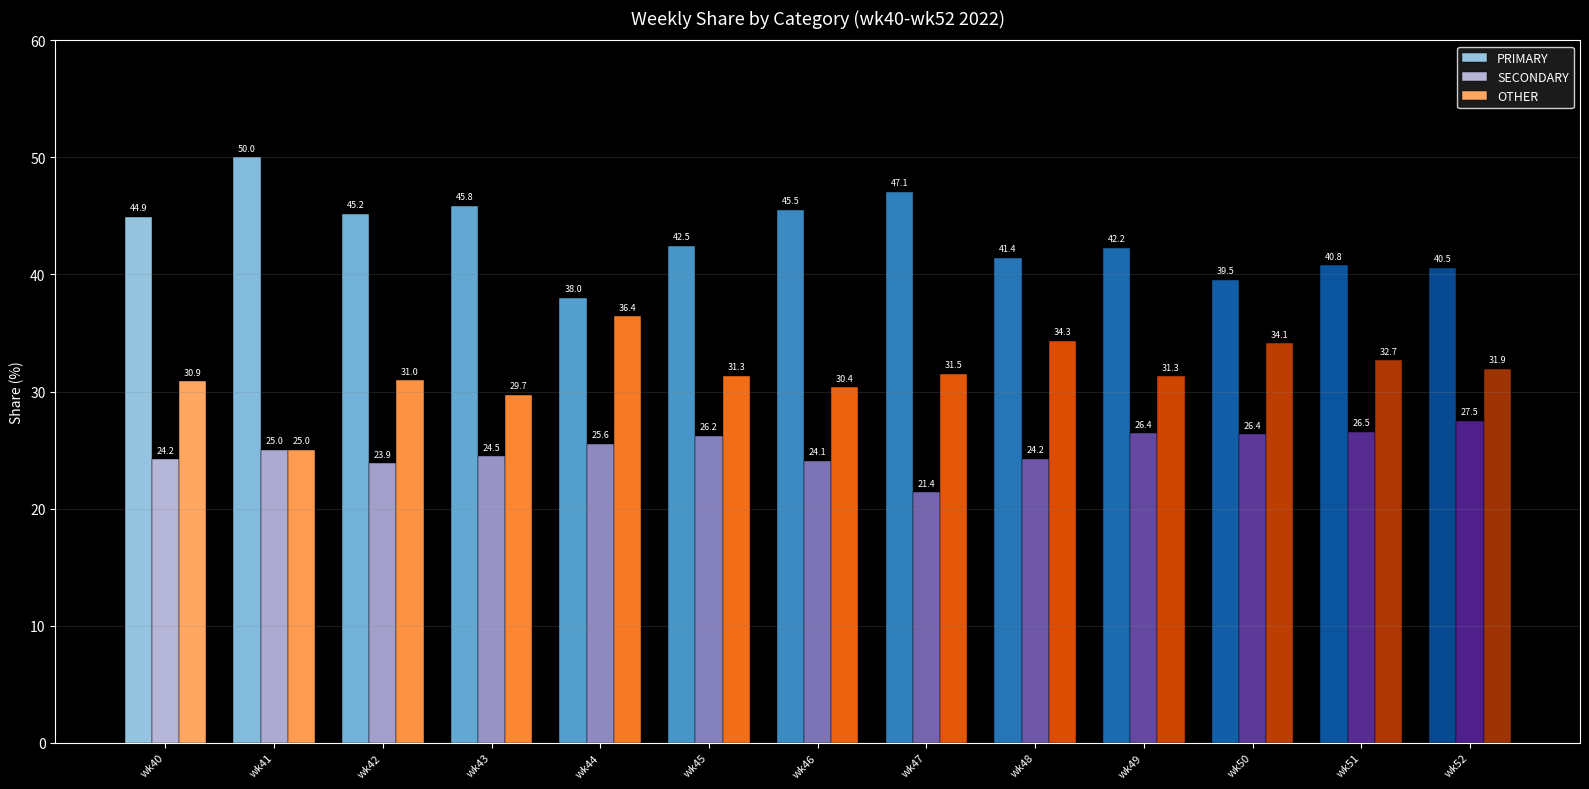

Which category has the highest value in the PRIMARY series?

wk41